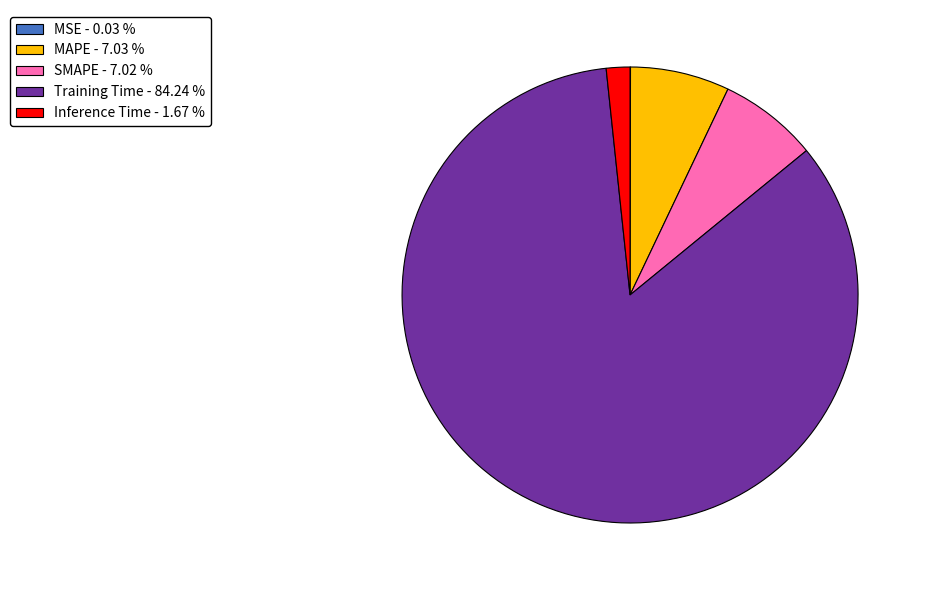

Does any single category account for the majority?

Yes